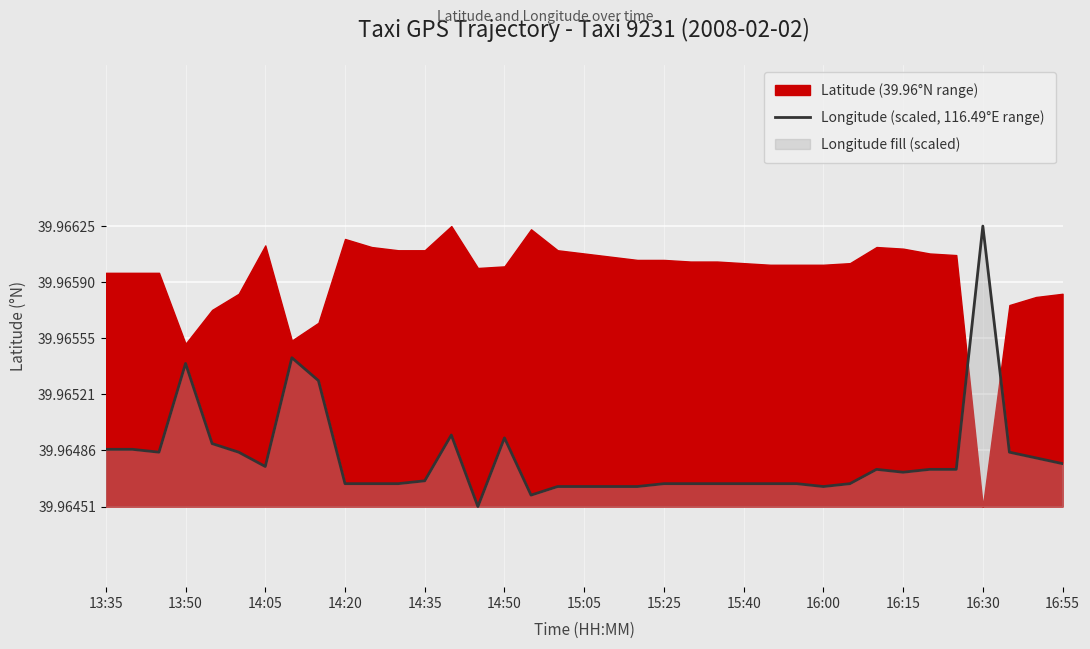

Reading left to right, what are all the values shown in this chart?

40.0	40.0	40.0	40.0	40.0	40.0	40.0	40.0	40.0	40.0	40.0	40.0	40.0	40.0	40.0	40.0	40.0	40.0	40.0	40.0	40.0	40.0	40.0	40.0	40.0	40.0	40.0	40.0	40.0	40.0	40.0	40.0	40.0	40.0	40.0	40.0	40.0